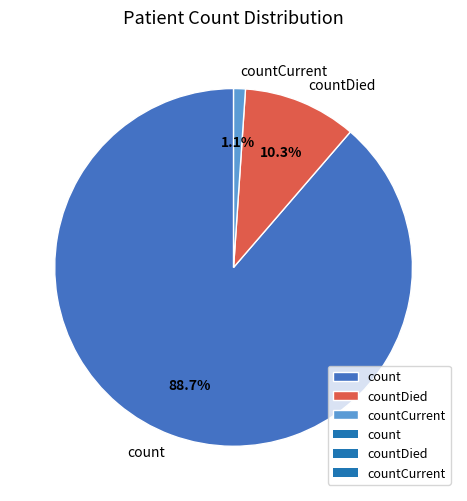

What percentage is the countDied slice, to the nearest percent?

10%